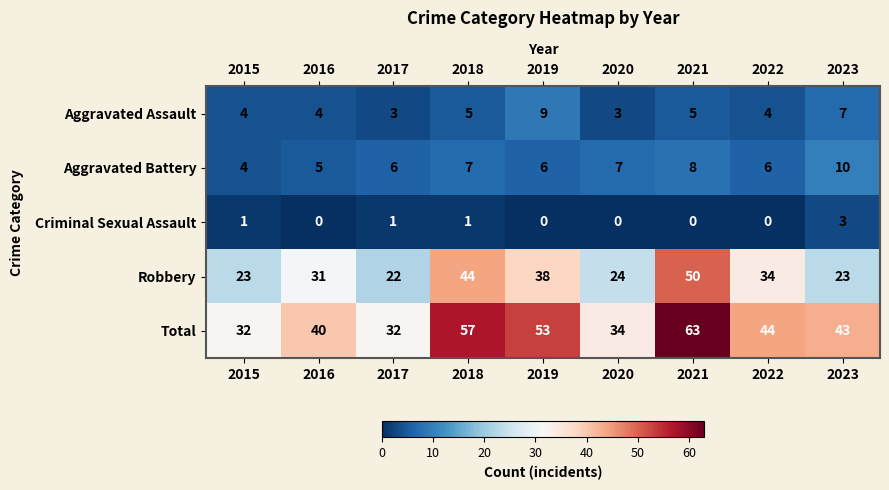

How many data points in Aggravated Battery are less than 6?

2